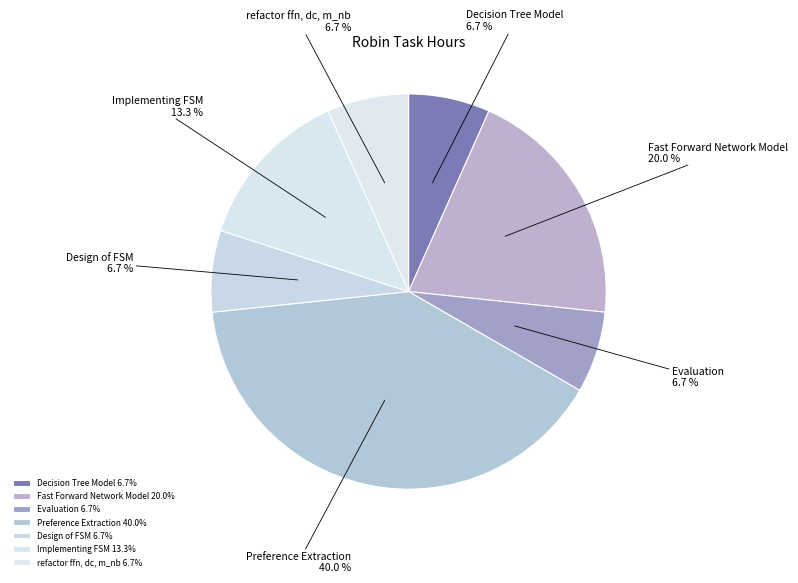

Approximately how many times larger is the value at Preference Extraction compared to Decision Tree Model?

6.0